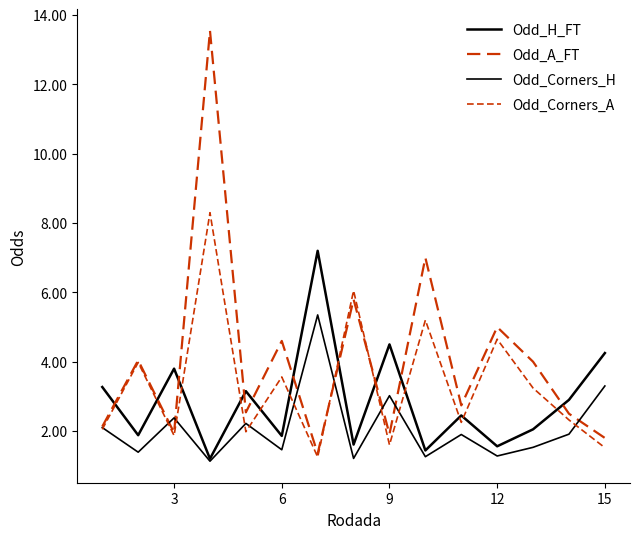

Reading right to left, extract all data points from this chart.

Odd_H_FT: 4.2	2.9	2.0	1.6	2.5	1.4	4.5	1.6	7.2	1.9	3.1	1.2	3.8	1.9	3.3
Odd_A_FT: 1.8	2.5	4.0	5.0	2.7	7.0	1.9	5.8	1.4	4.6	2.5	13.6	1.9	4.0	2.1
Odd_Corners_H: 3.3	1.9	1.5	1.3	1.9	1.3	3.0	1.2	5.3	1.5	2.2	1.1	2.4	1.4	2.1
Odd_Corners_A: 1.5	2.3	3.2	4.7	2.2	5.2	1.6	6.0	1.2	3.6	2.0	8.3	1.9	4.0	2.0